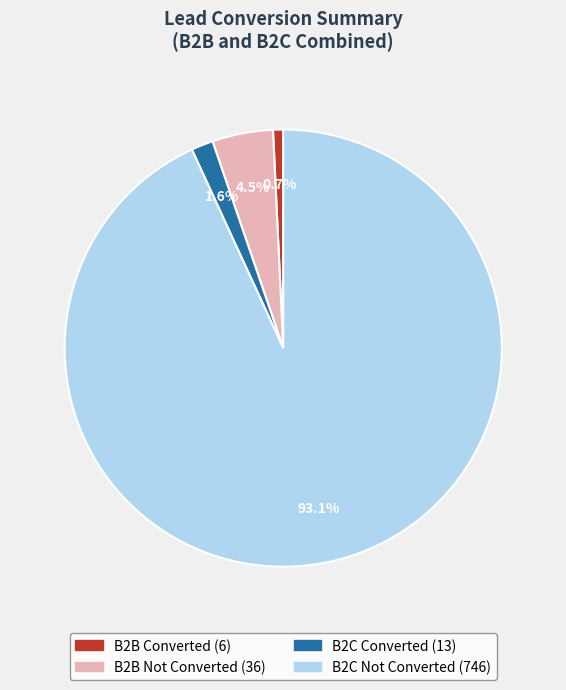

Which slice represents more than half of the pie?

B2C Not Converted